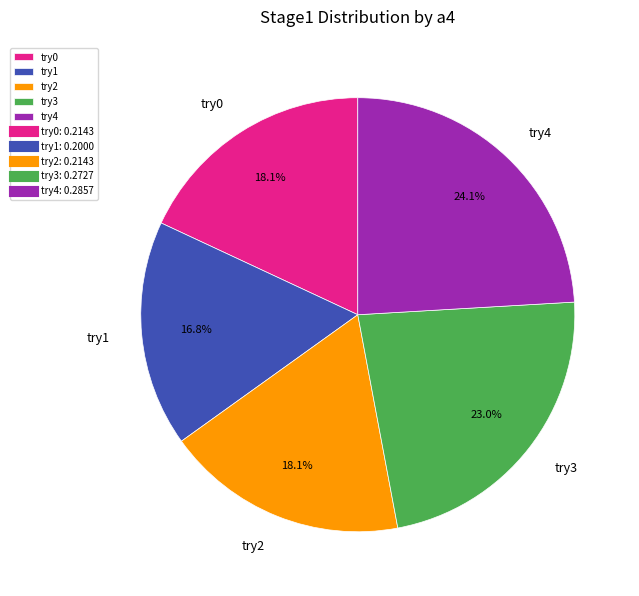

What percentage is the try3 slice, to the nearest percent?

23%